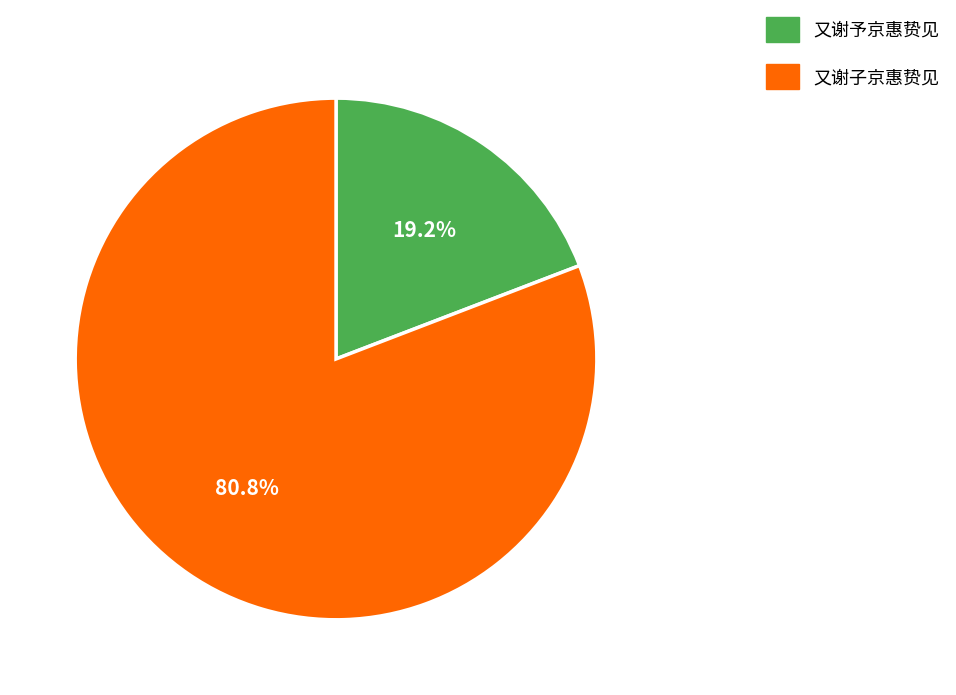

What percentage is NOT represented by 又谢子京惠贽见?

19.2%